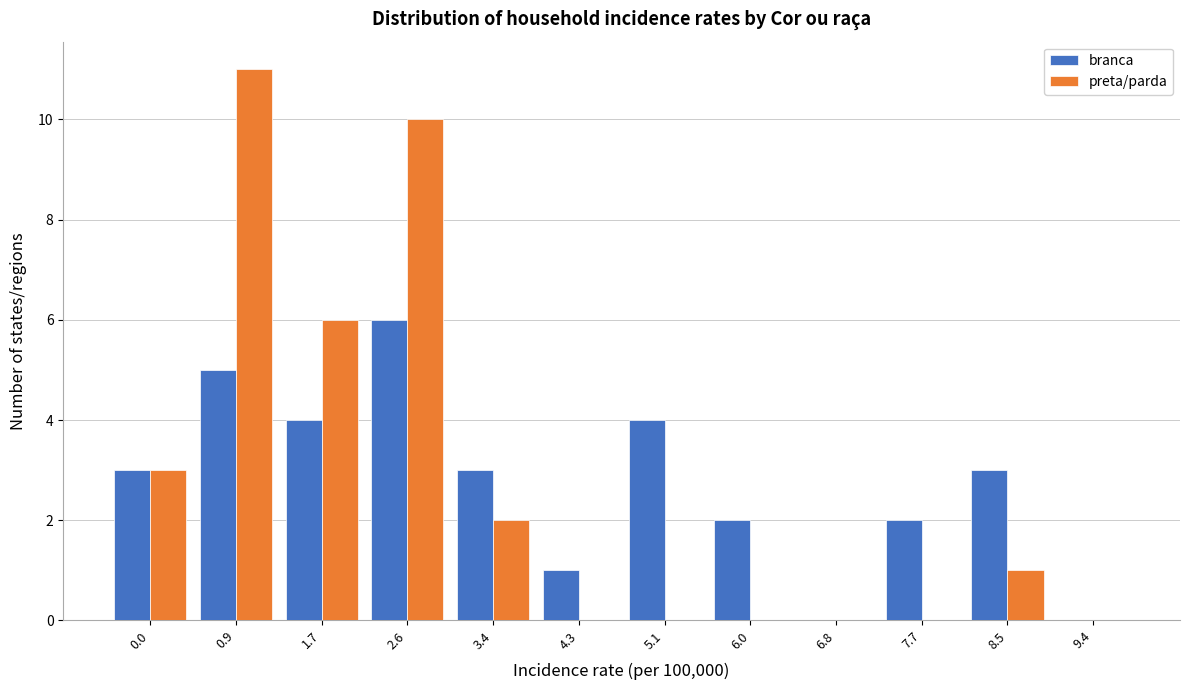

Reading right to left, extract all data points from this chart.

branca: 9.4=0	8.5=3	7.7=2	6.8=0	6.0=2	5.1=4	4.3=1	3.4=3	2.6=6	1.7=4	0.9=5	0.0=3
preta/parda: 9.4=0	8.5=1	7.7=0	6.8=0	6.0=0	5.1=0	4.3=0	3.4=2	2.6=10	1.7=6	0.9=11	0.0=3